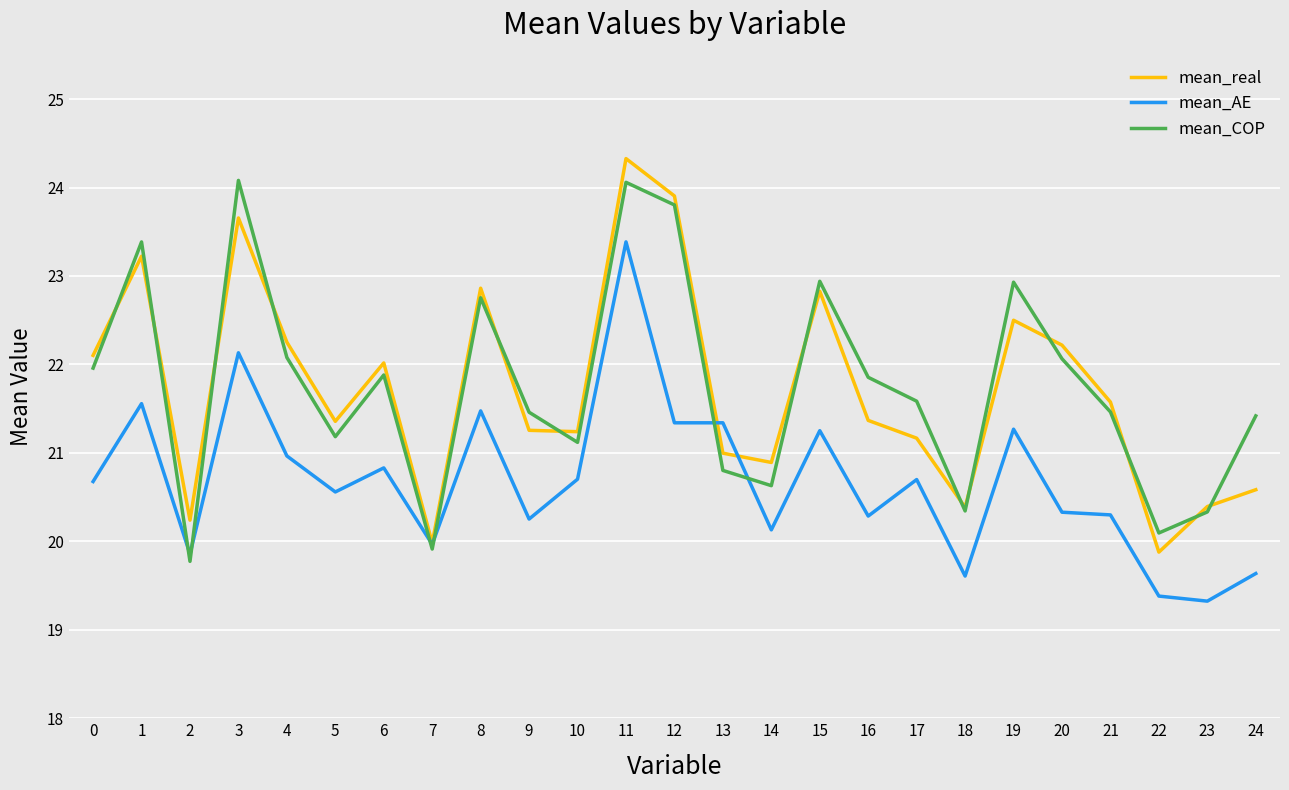

Is the value of mean_AE at 8 greater than the value of mean_real at 2?

Yes